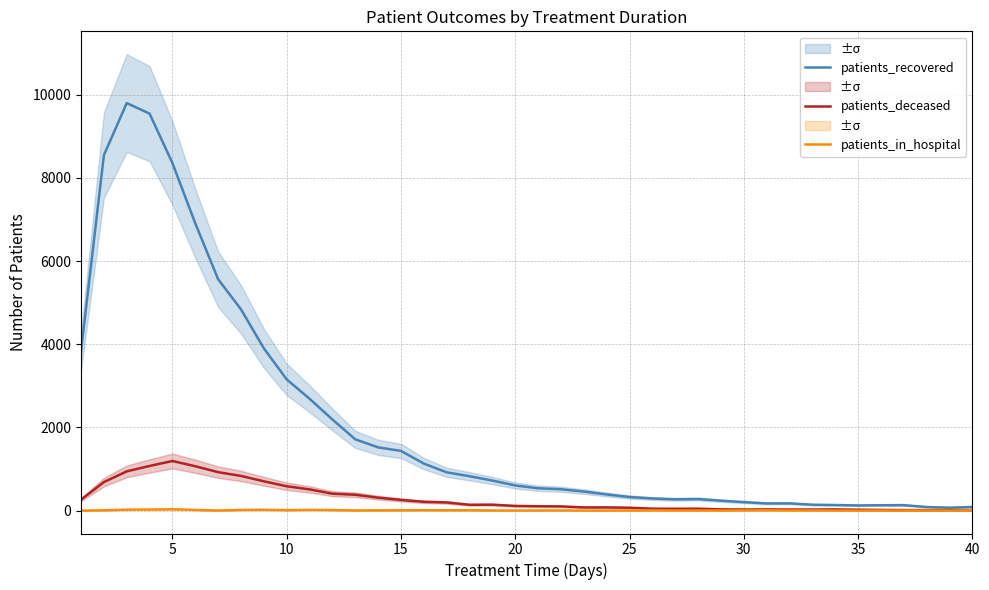

The value of patients_recovered at 15 is 2184. True or false?

False